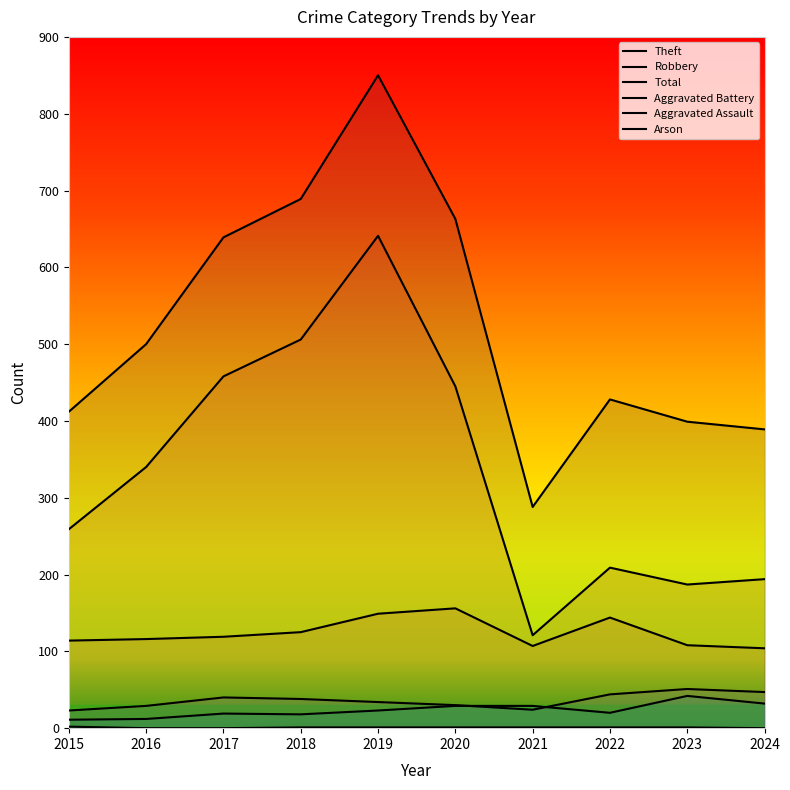

How many values in the Aggravated Assault series are below 23?

5